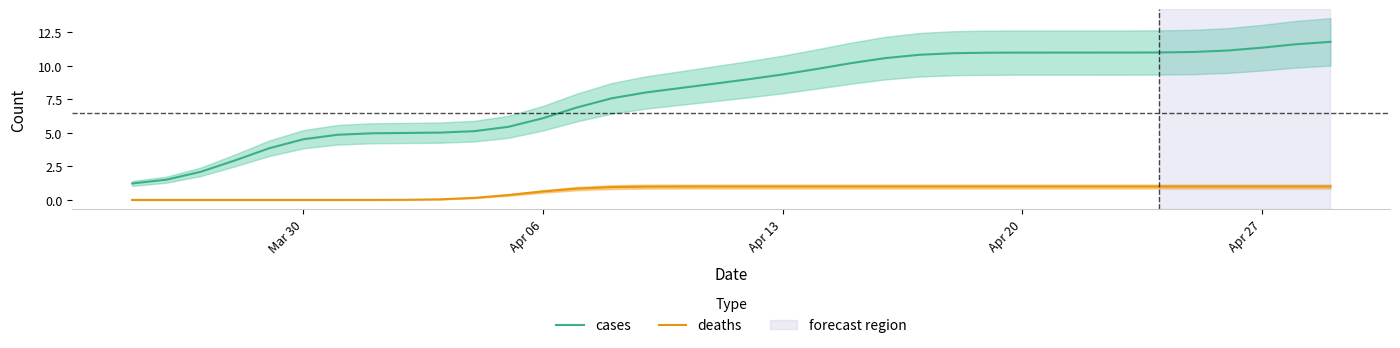

True or false: cases and deaths intersect in this chart.

False